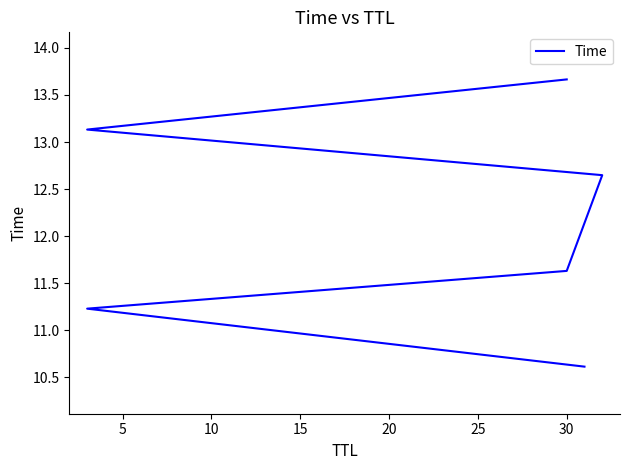

The chart shows a value of 15.6 at 5. True or false?

False